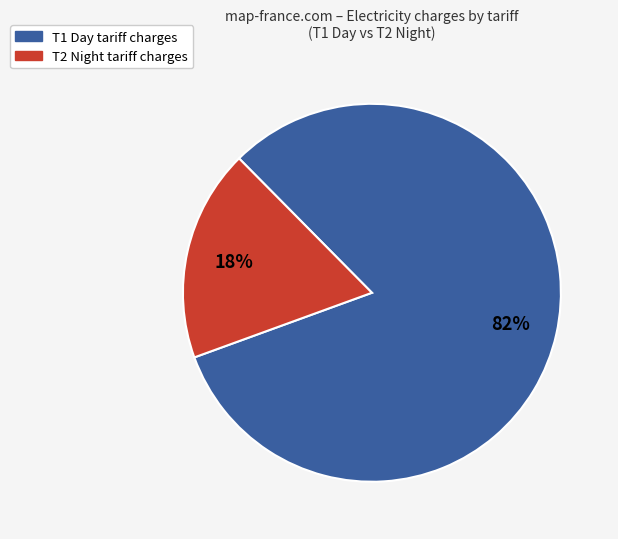

To the nearest percent, what is the average slice percentage?

50%